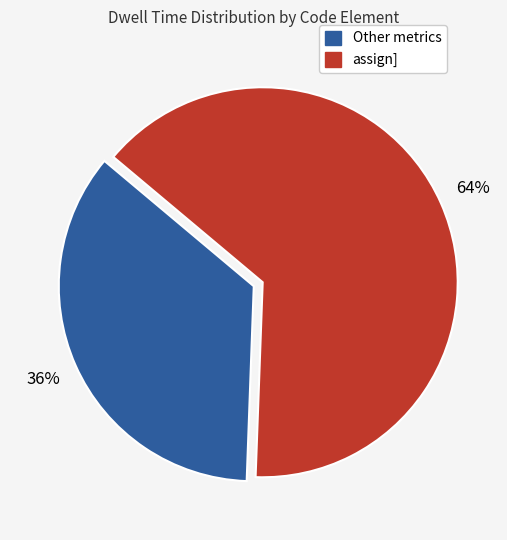

Is there a majority slice in this chart?

Yes